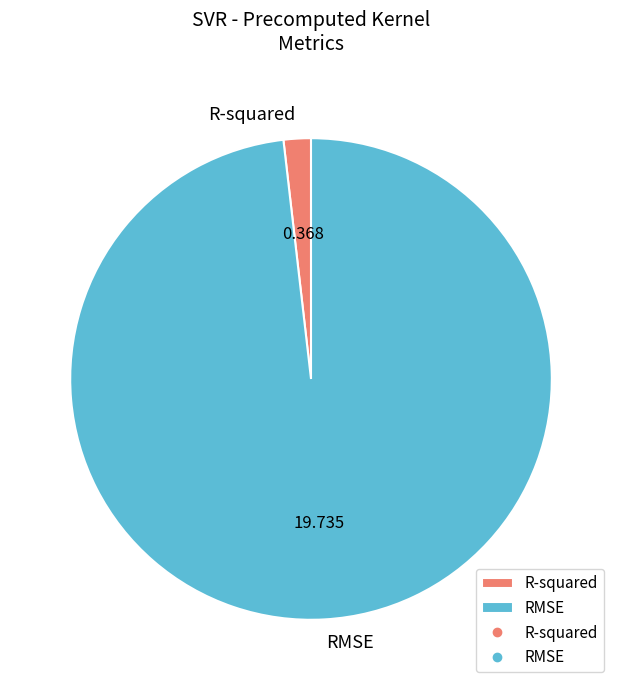

Which slice represents more than half of the pie?

RMSE